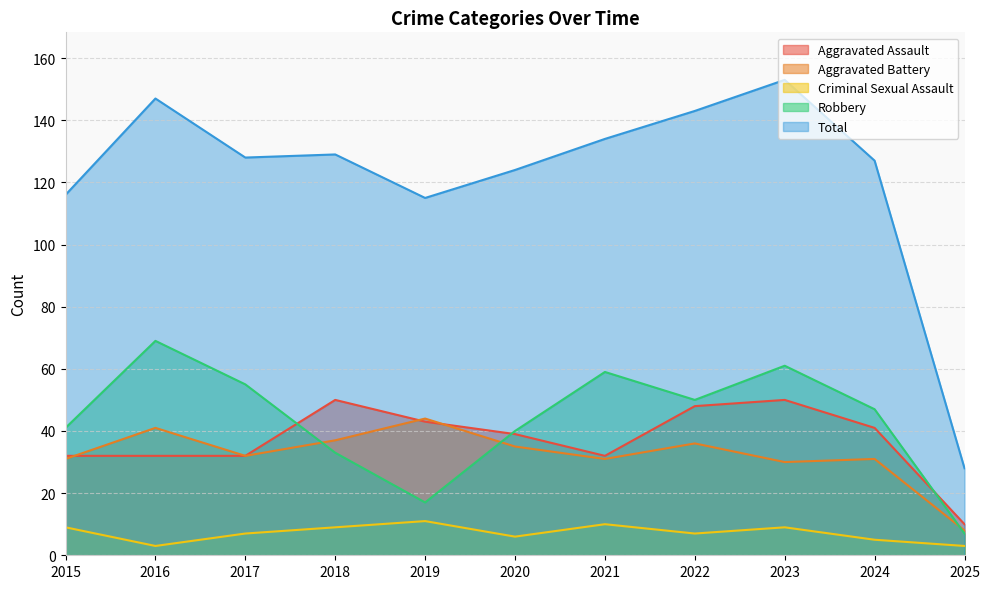

Which category has the highest value in the Aggravated Battery series?

2019